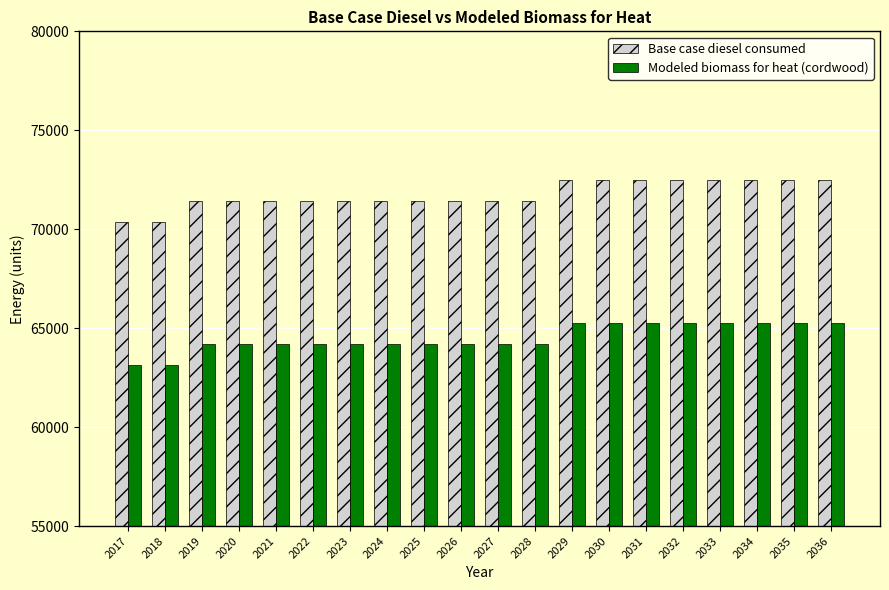

Read the Modeled biomass for heat (cordwood) value at 2028.

64194.4